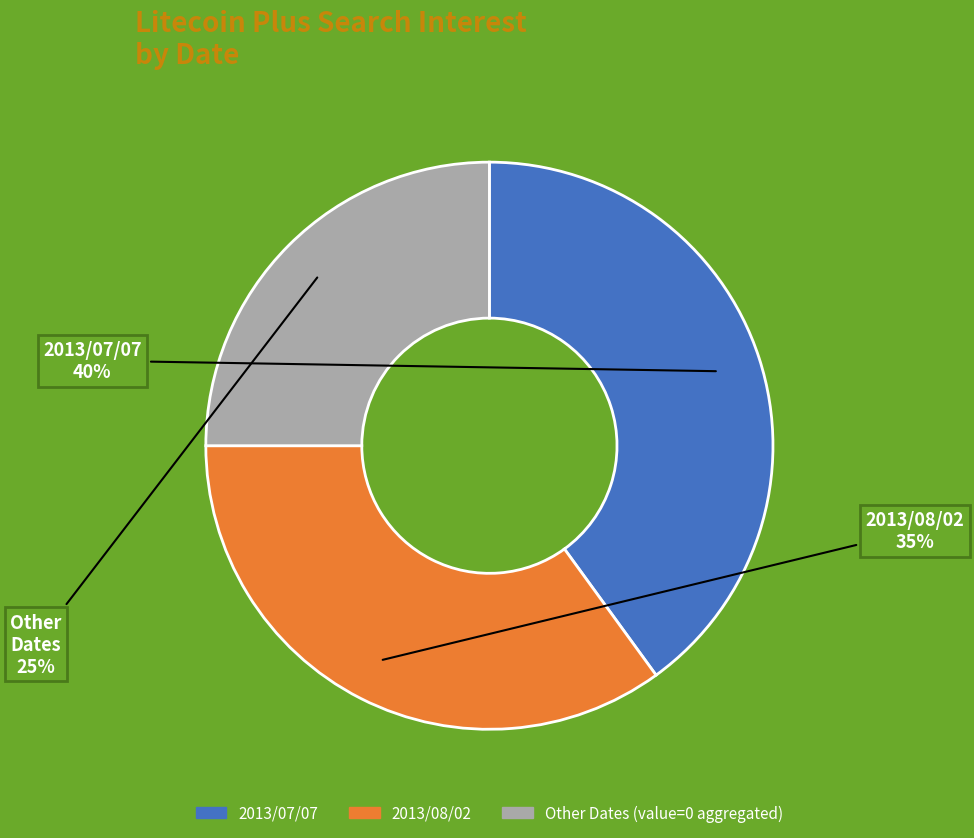

Does any single category account for the majority?

No